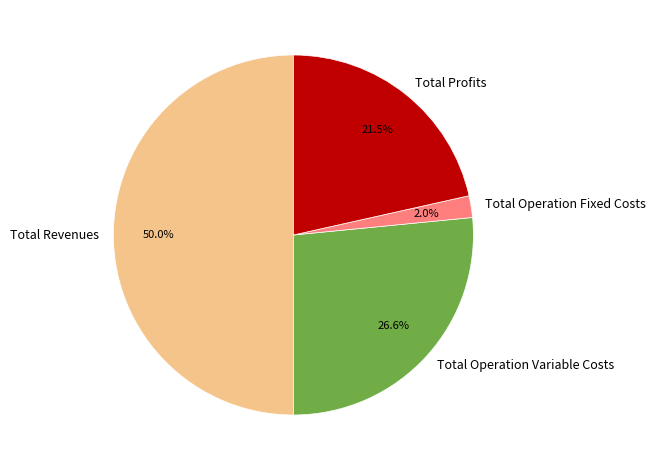

To the nearest percent, what is the average slice percentage?

25%